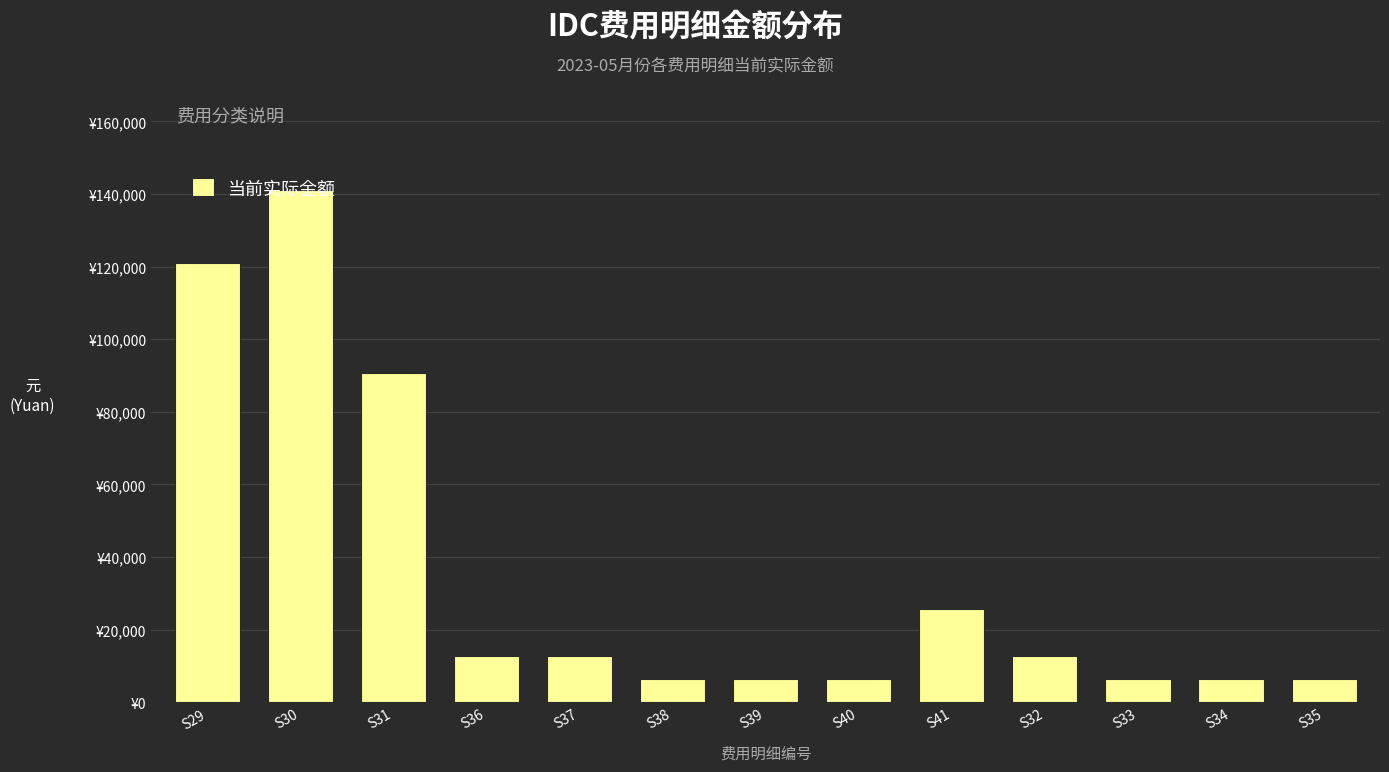

Does the chart contain any negative values?

No